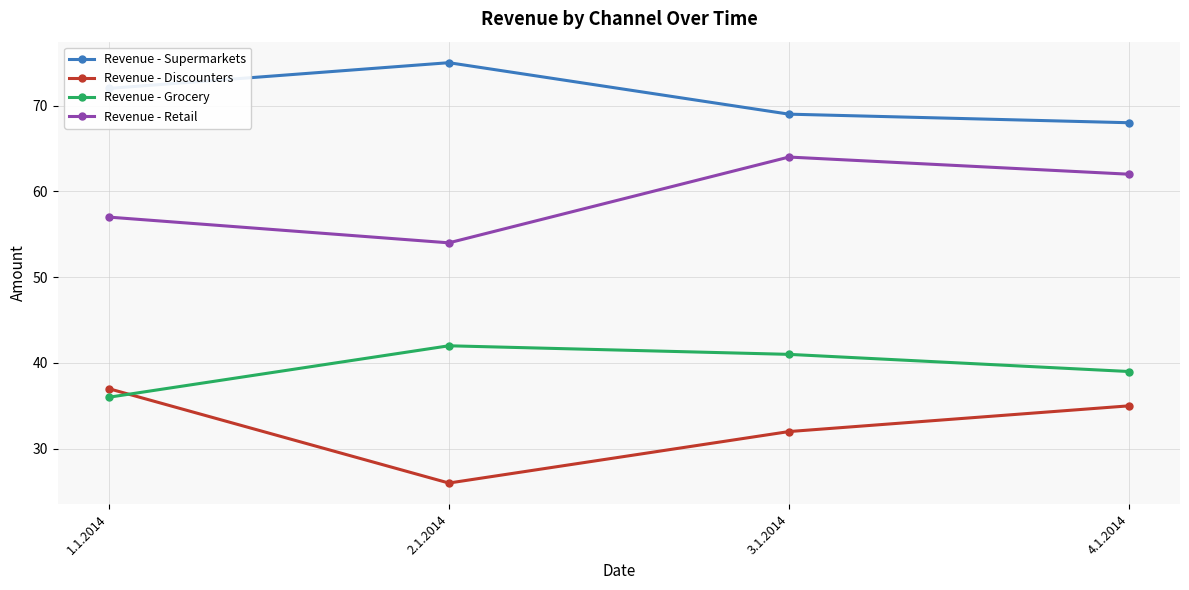

Which category has the lowest value across all series?

2.1.2014